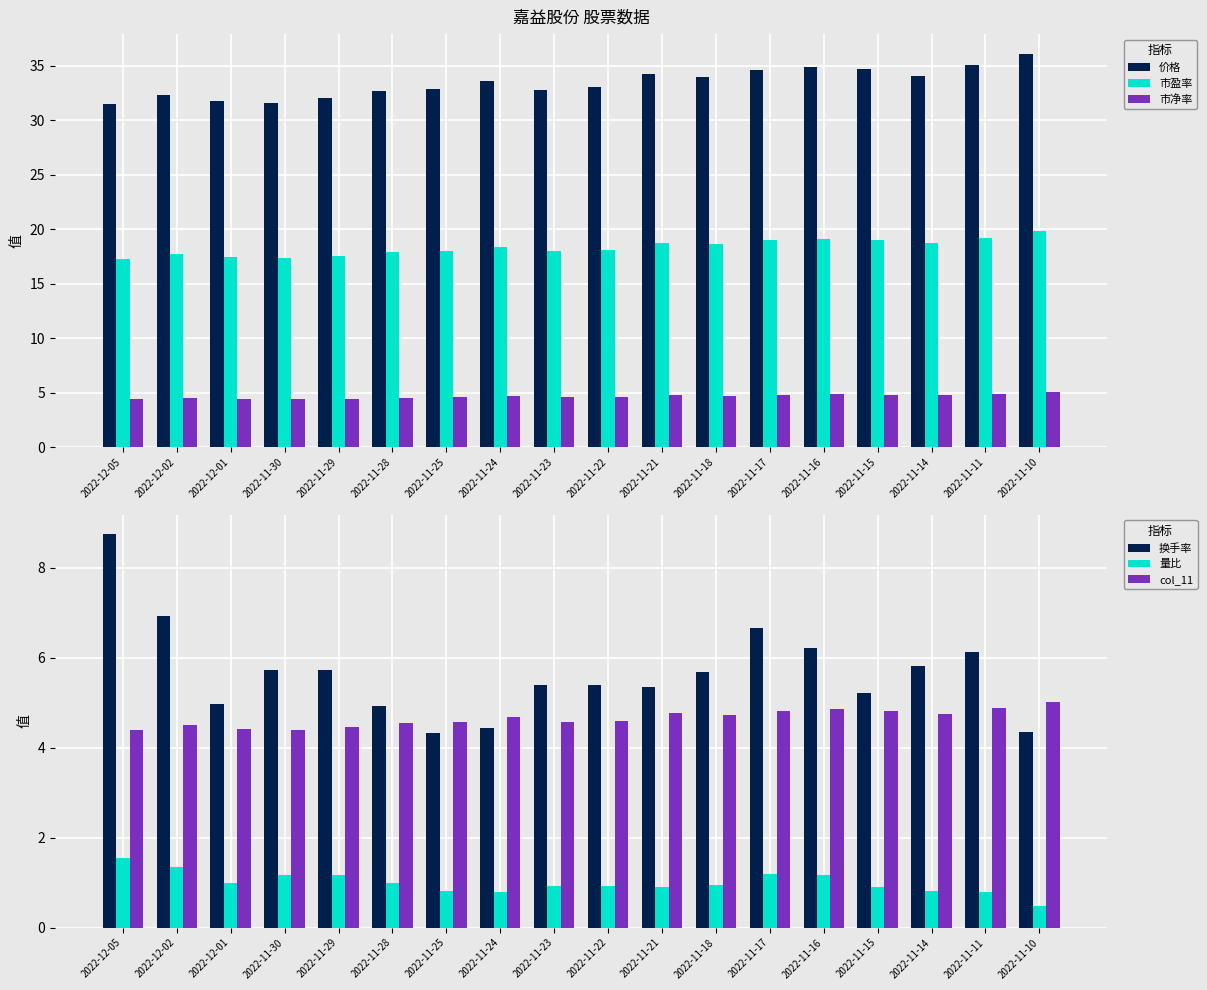

What is the label of the 10th bar from the right?

2022-11-23